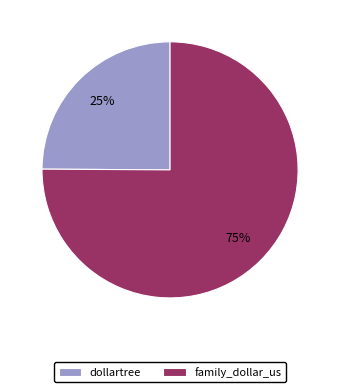

Does any single category account for the majority?

Yes